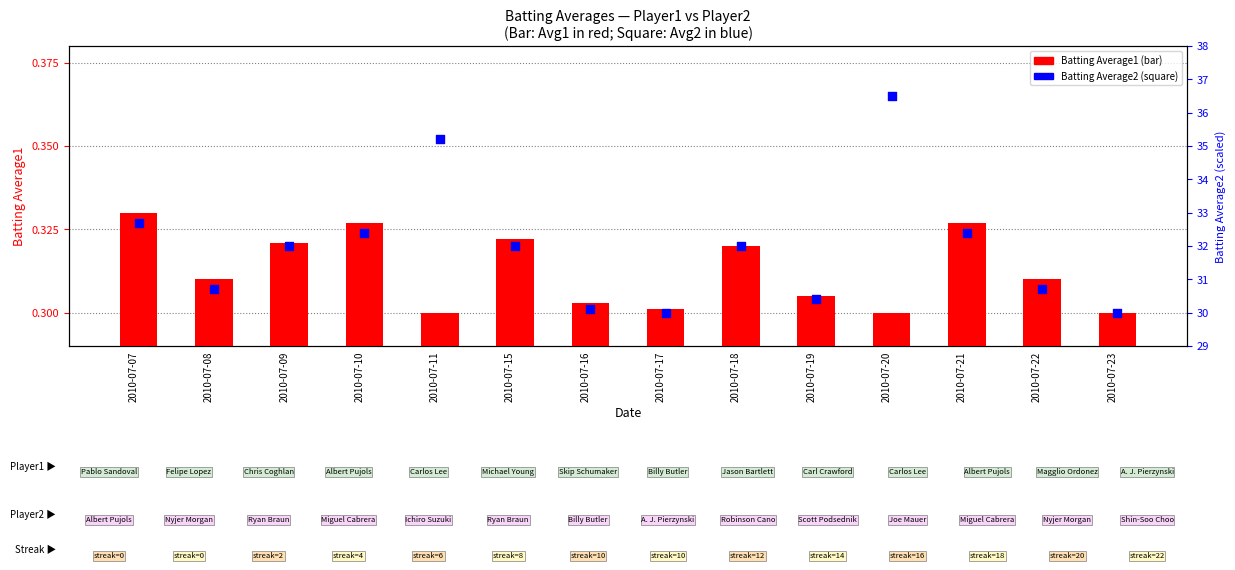

At how many categories does at least one series exceed 22?

14